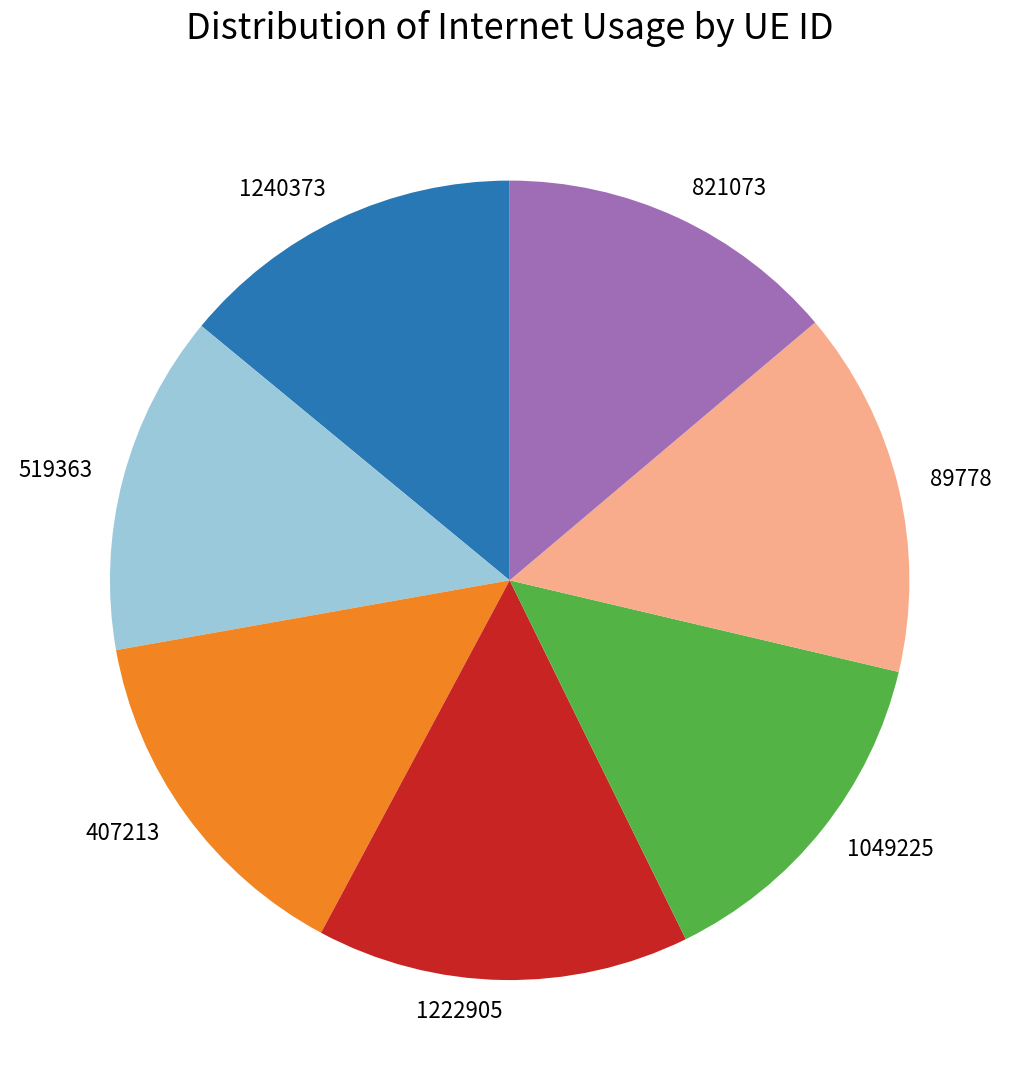

Is there a majority slice in this chart?

No